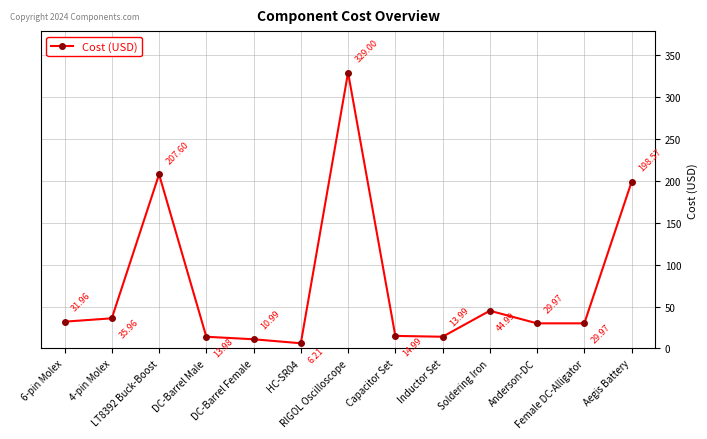

Reading left to right, extract all data points from this chart.

6-pin Molex=32.0	4-pin Molex=36.0	LT8392 Buck-Boost=207.6	DC-Barrel Male=14.0	DC-Barrel Female=11.0	HC-SR04=6.2	RIGOL Oscilloscope=329.0	Capacitor Set=15.0	Inductor Set=14.0	Soldering Iron=45.0	Anderson-DC=30.0	Female DC-Alligator=30.0	Aegis Battery=198.6